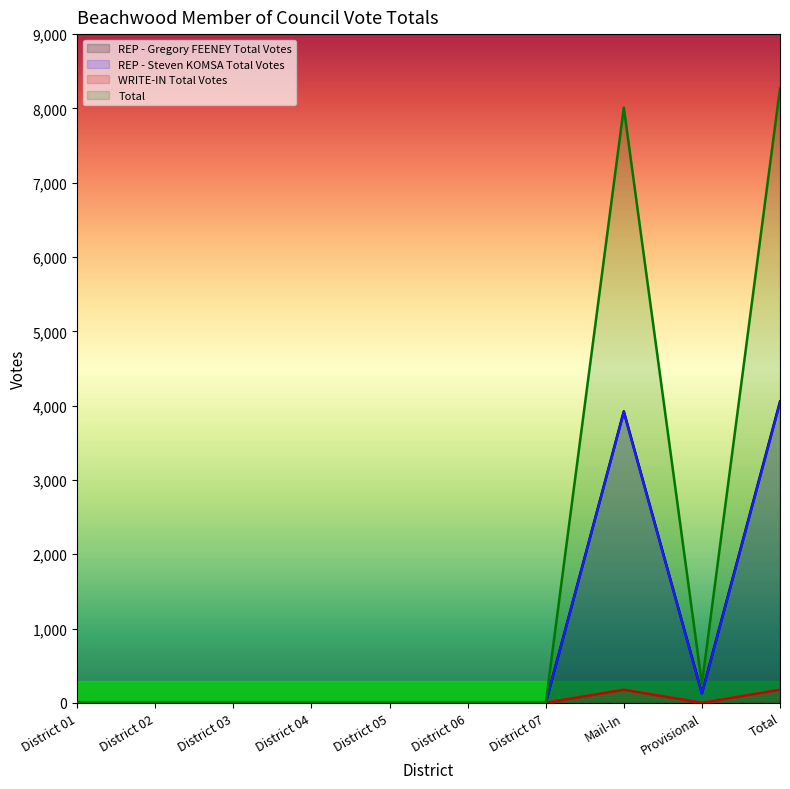

At which label is Total closest to 4135?

Mail-In